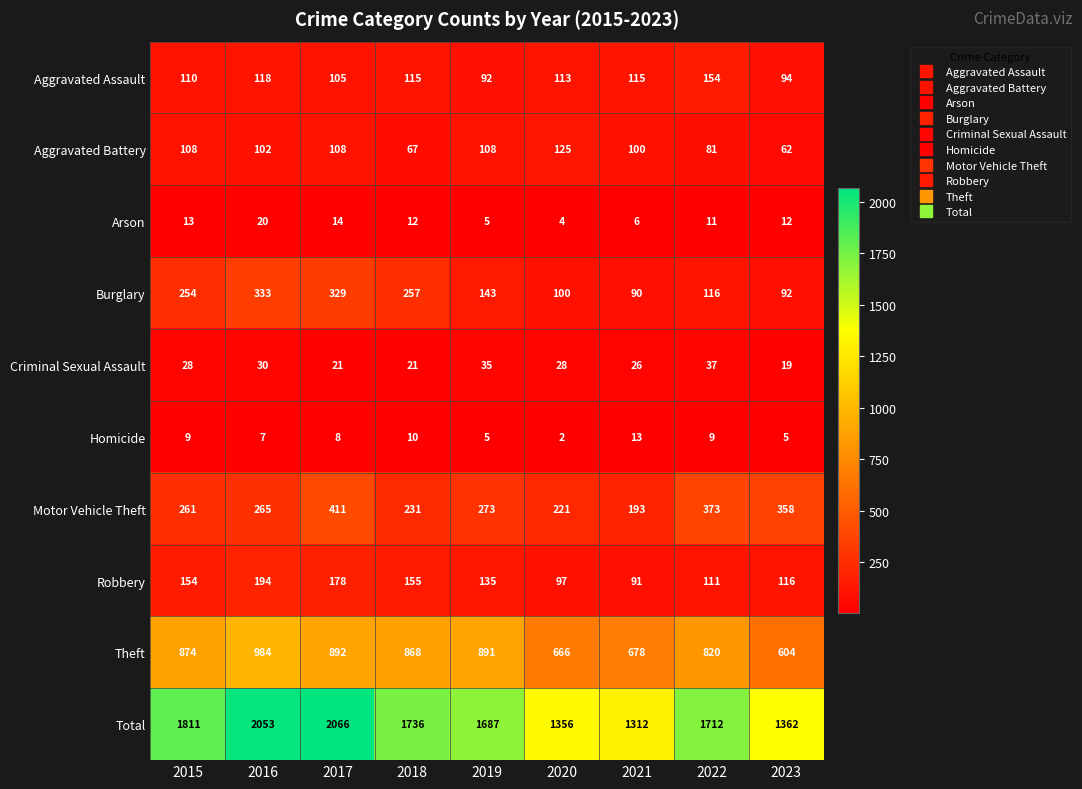

Which series changed the most between 2016 and 2023?

Total